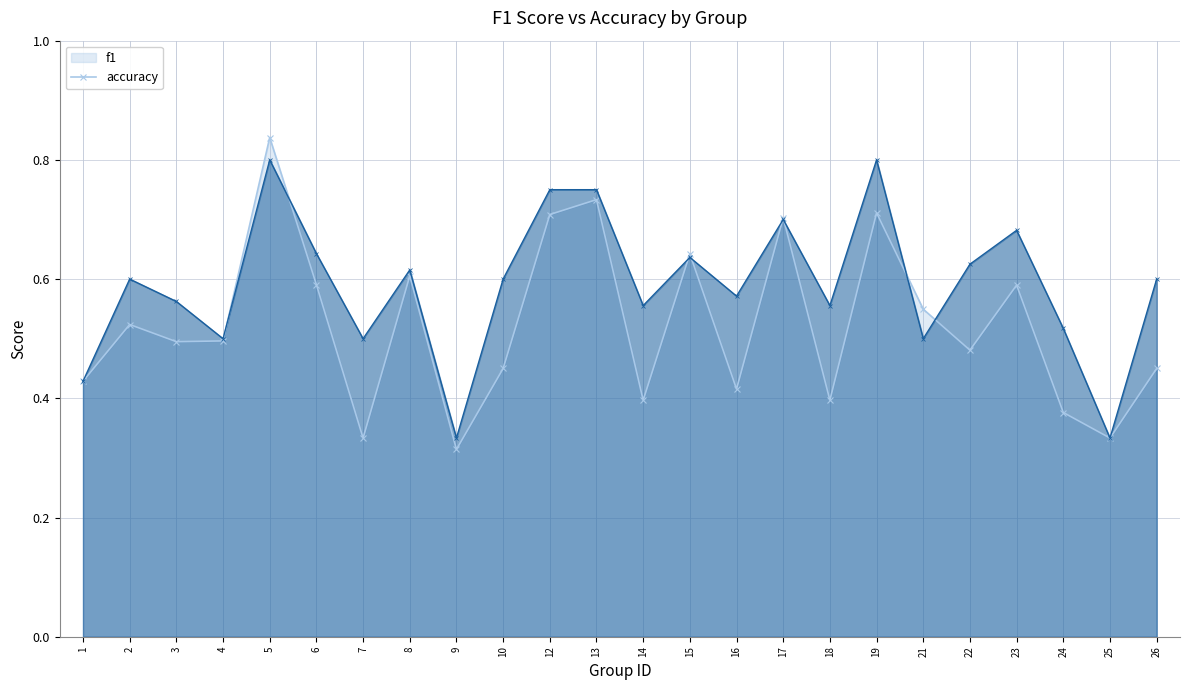

The value of f1 at 7 is 0.4. True or false?

False